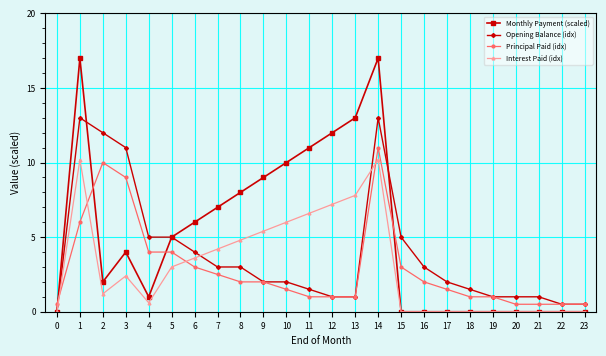

True or false: Monthly Payment (scaled) and Opening Balance (idx) intersect in this chart.

True